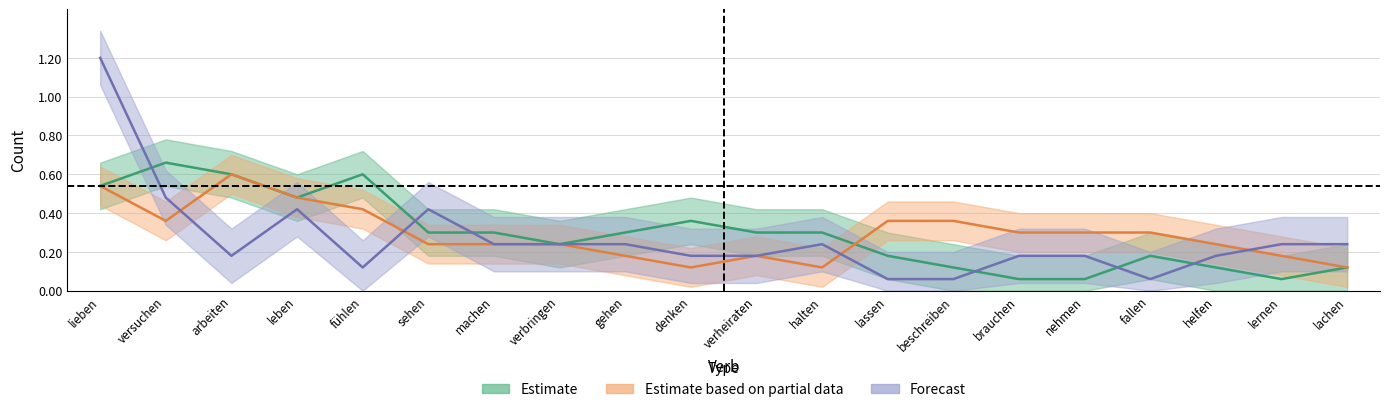

What position from the right is arbeiten?

18